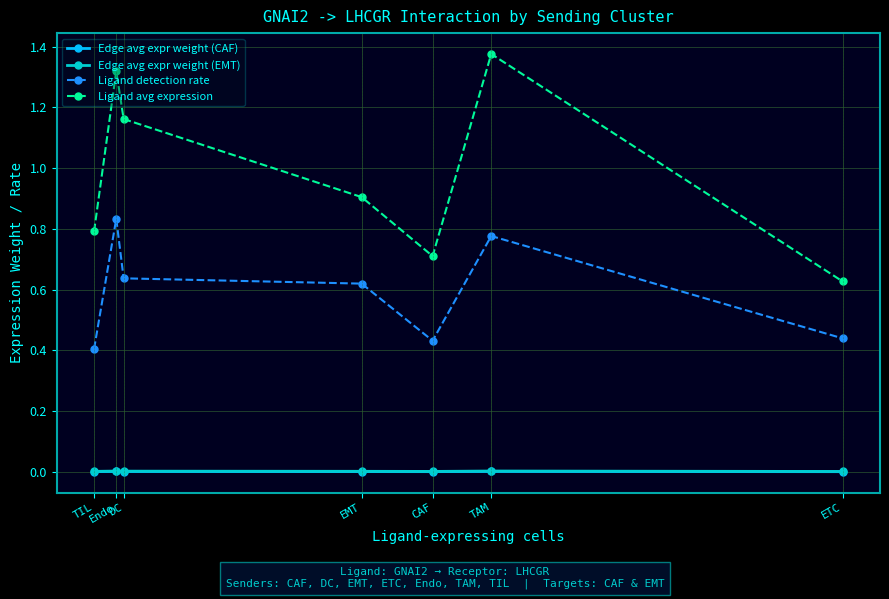

The value of Edge avg expr weight (CAF) at TAM is 0.0. True or false?

True